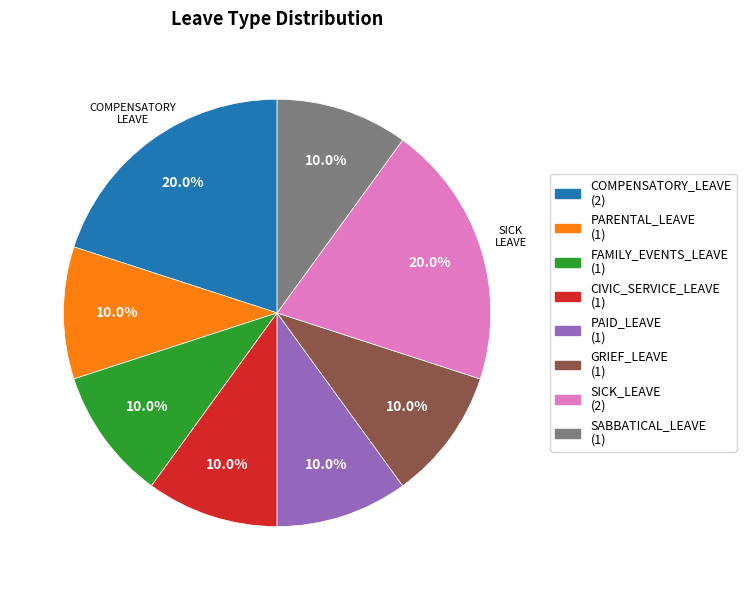

Does CIVIC_SERVICE_LEAVE represent more than half of the total?

No